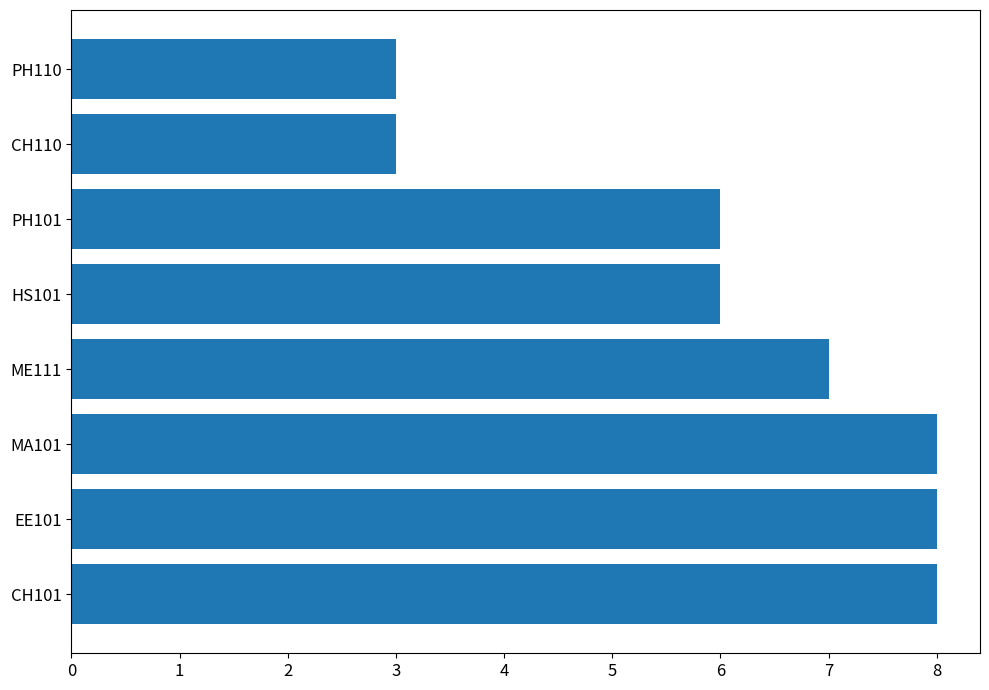

How many data points are less than 7?

4